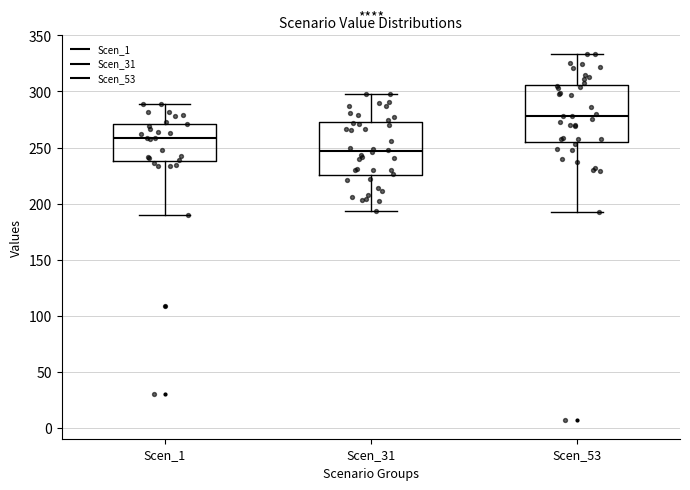

Reading left to right, read every box against the y-axis: the position of its median line, the range the box covers, and the ends of its whiskers. The values are not printed on the chart, so give them approximately, as read against the axis.

Scen_1: median 260, box 240 to 270, whiskers 190 to 290
Scen_31: median 245, box 225 to 275, whiskers 195 to 300
Scen_53: median 280, box 255 to 305, whiskers 195 to 335